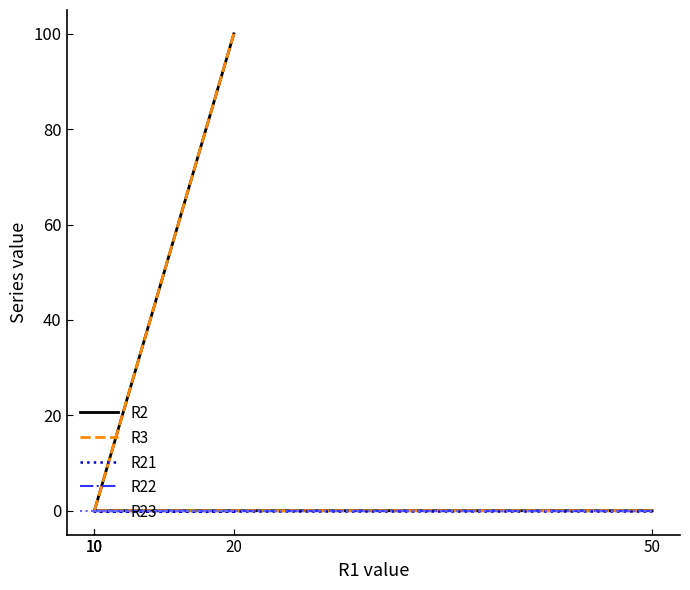

What are all the series names shown in the legend?

R2, R3, R21, R22, R23